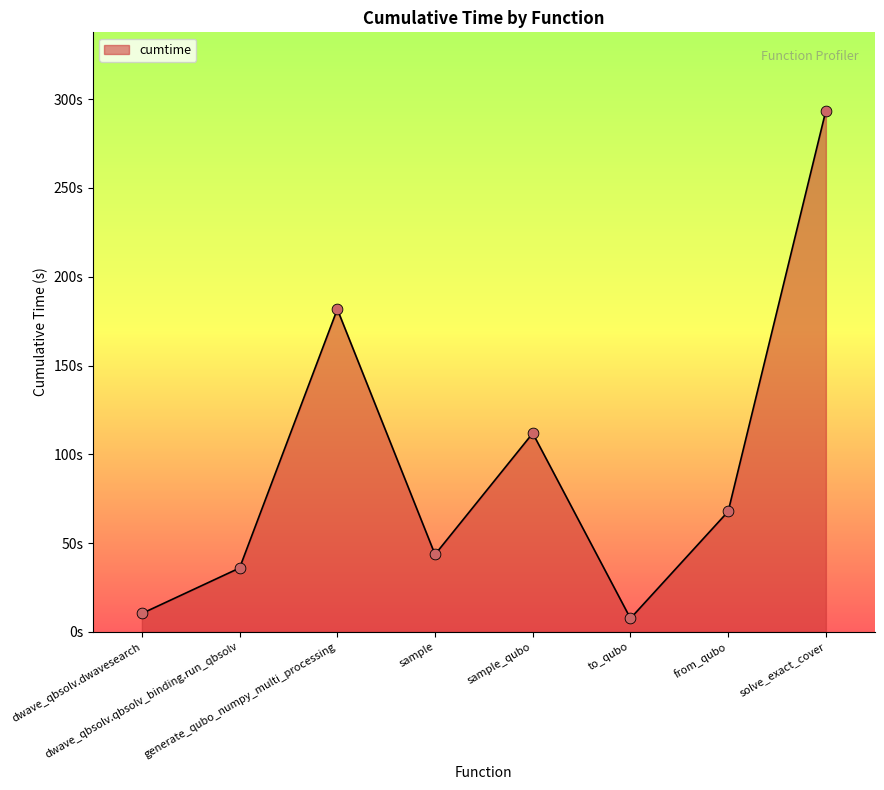

Approximately how many times larger is the value at generate_qubo_numpy_multi_processing compared to from_qubo?

2.7